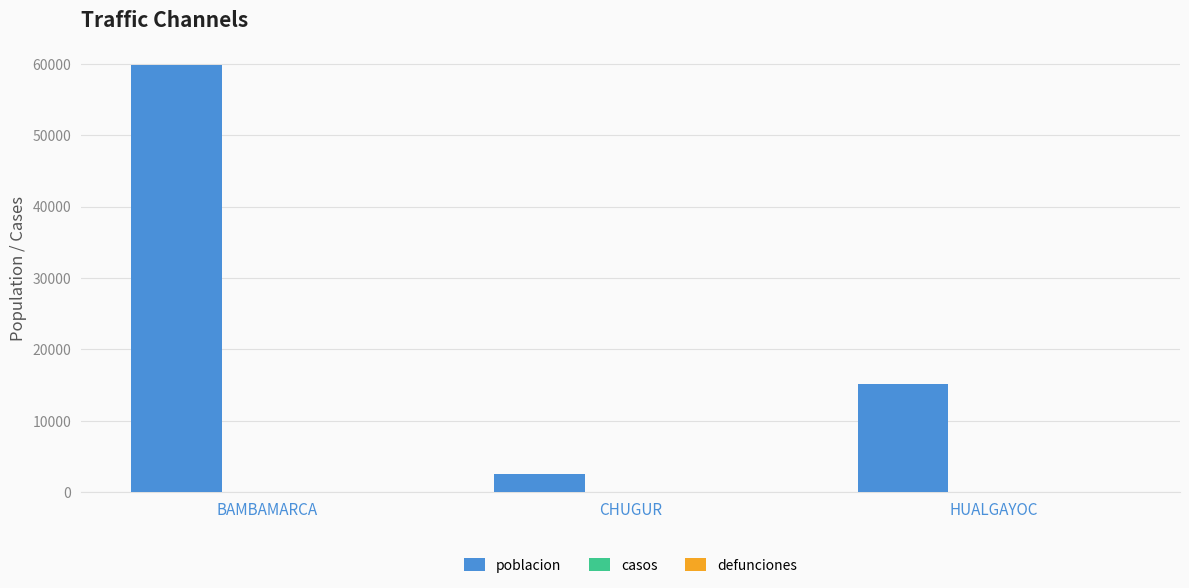

What is the difference between the maximum and minimum values?

57350